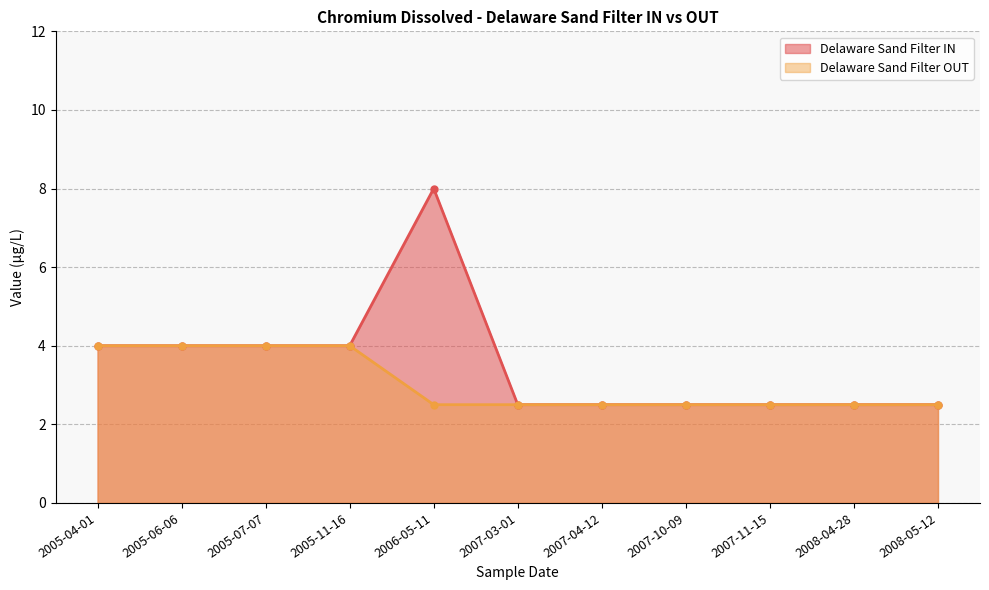

How many lines are shown in the chart?

2